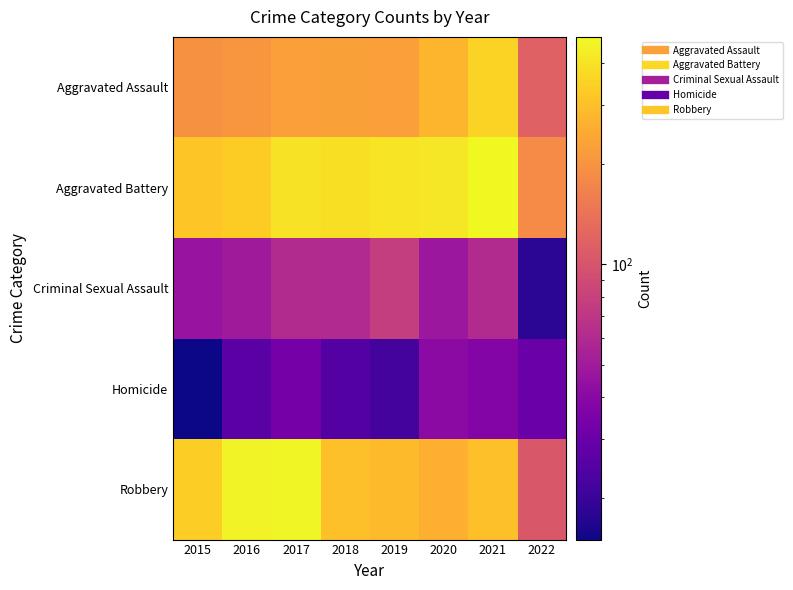

Which series has the largest range (max minus min)?

Robbery